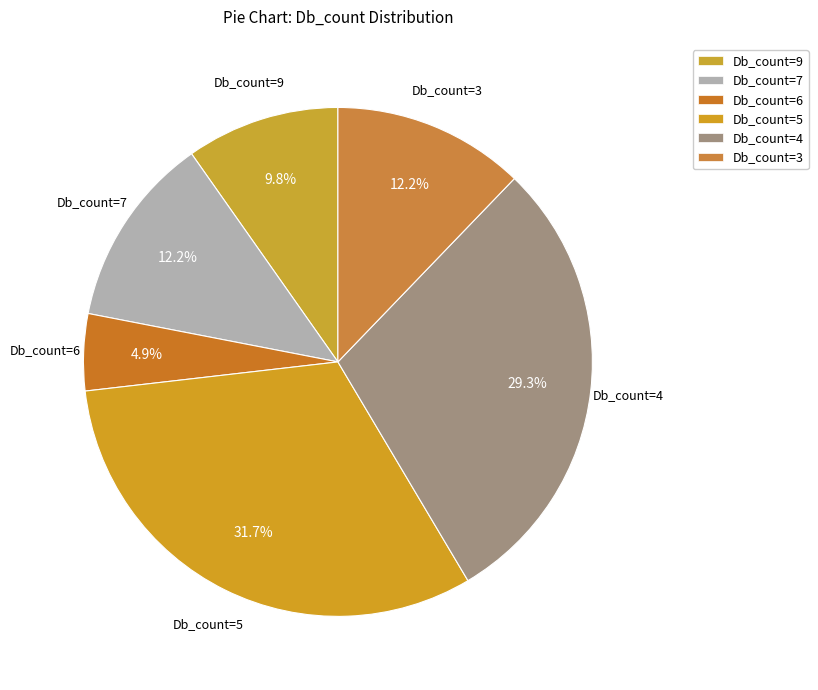

Count the number of slices in the pie.

6